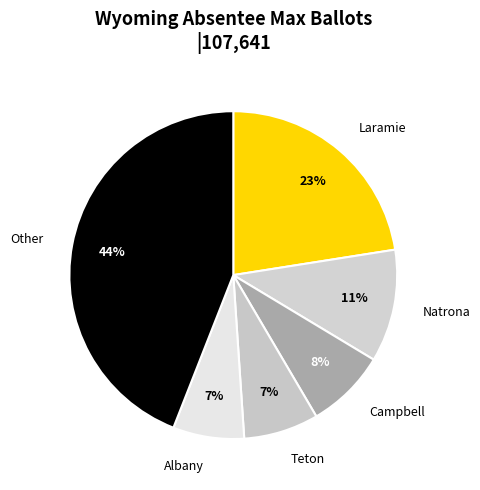

To the nearest percent, what is the average slice percentage?

17%